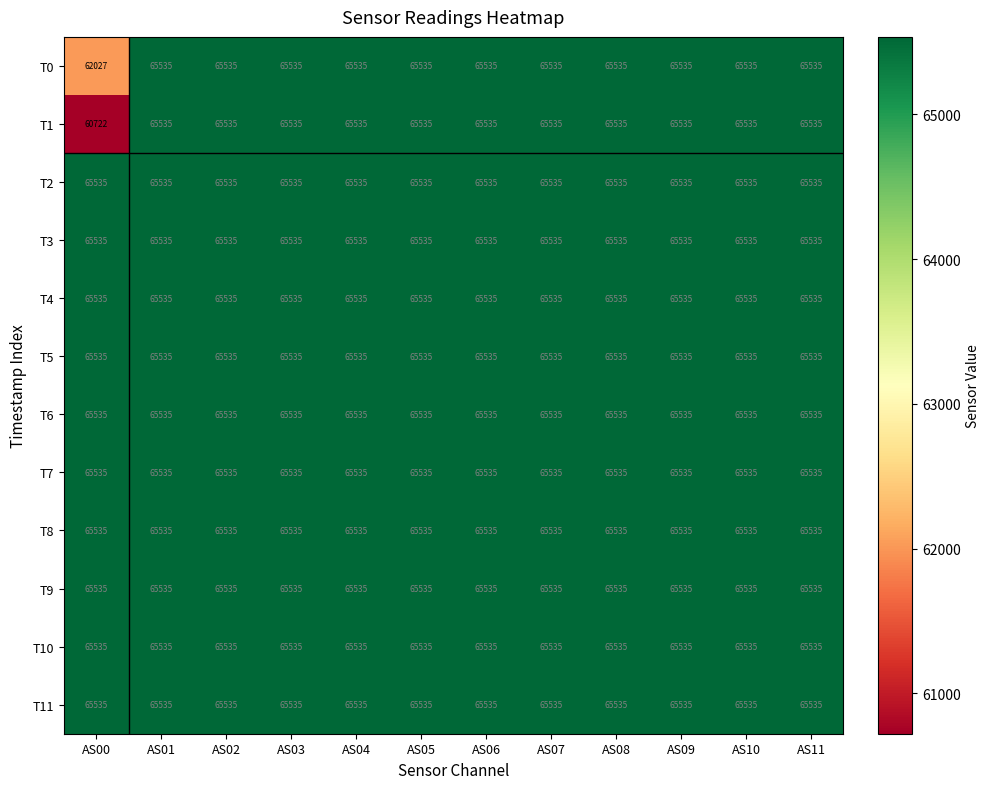

Is it true that T2 equals 107906 at AS08?

False